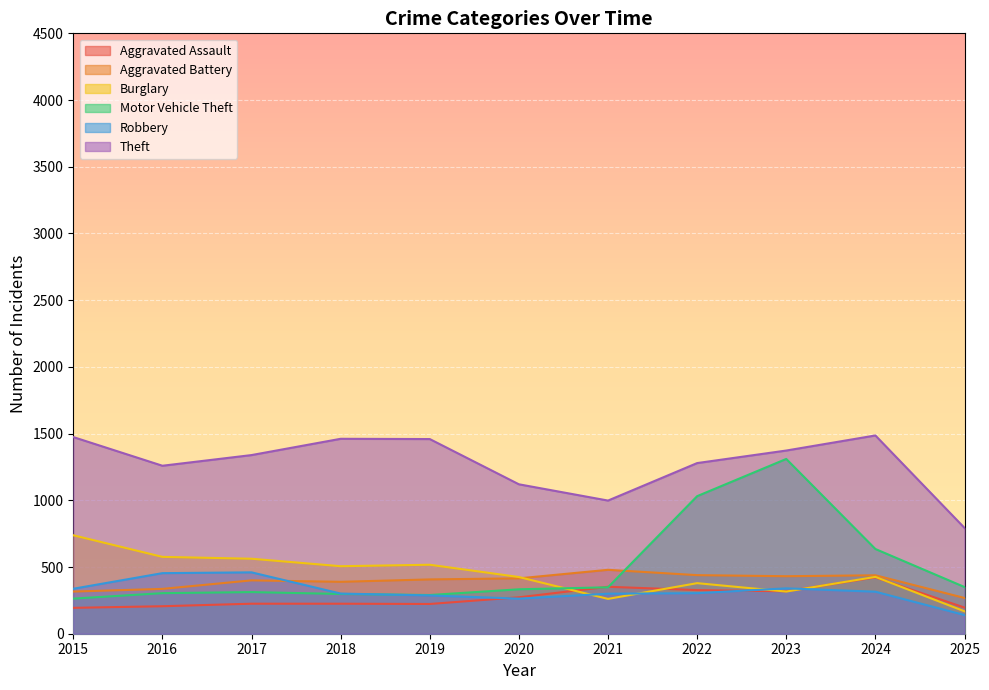

What value does the Burglary series have at 2021?

261